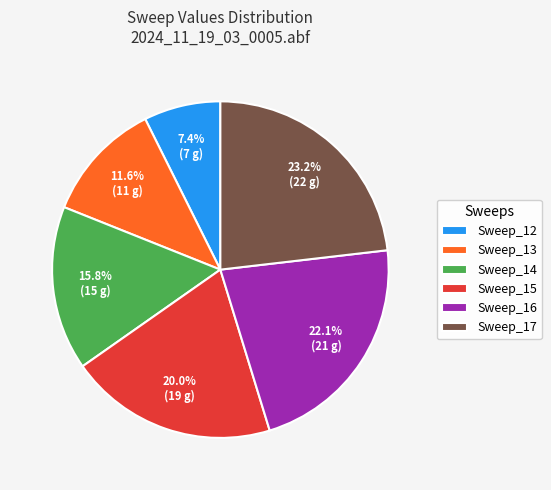

Is Sweep_15 the majority of the pie?

No